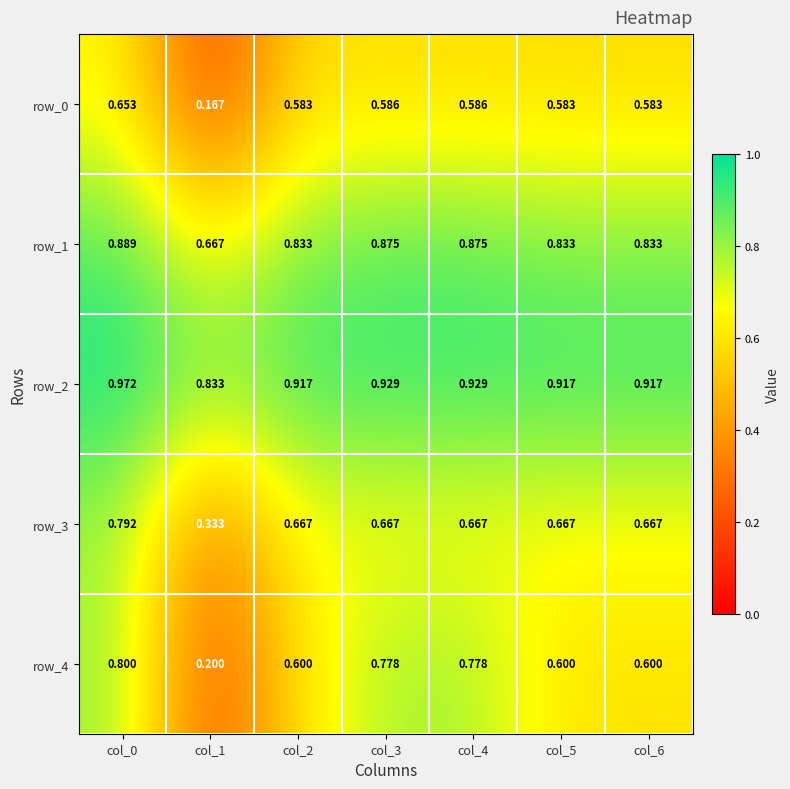

Is the value of row_1 at col_4 greater than the value of row_3 at col_4?

Yes